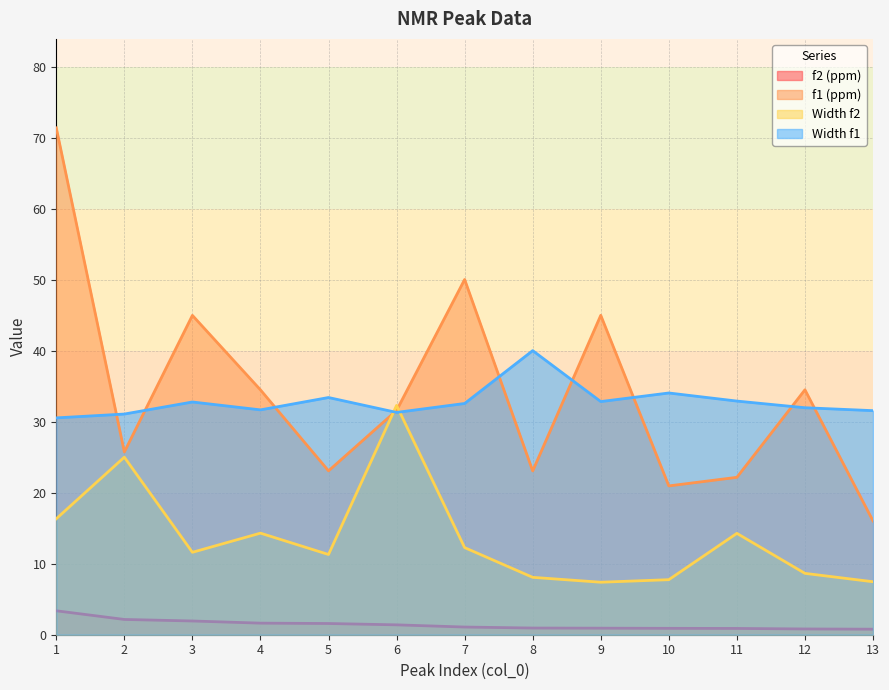

After their last crossing, which series has the higher values: Width f1 or f1 (ppm)?

Width f1